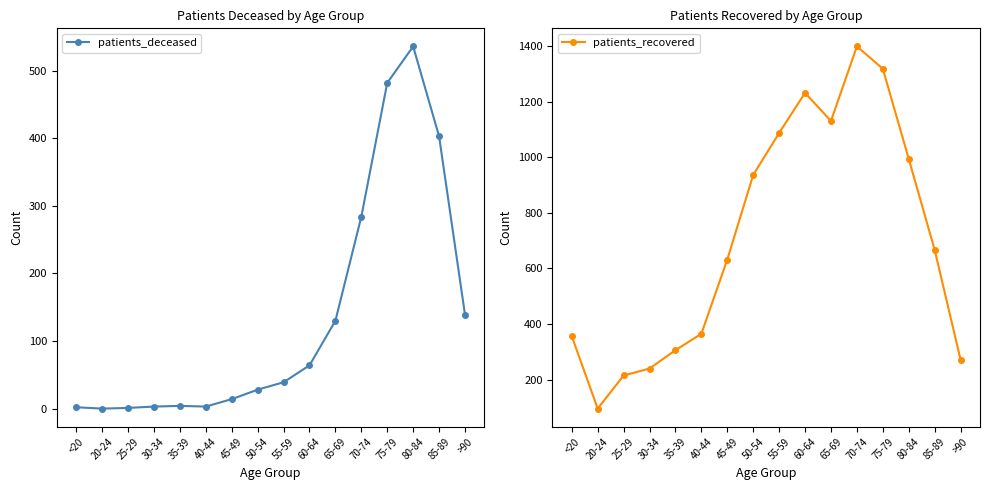

Is the value of patients_deceased at <20 greater than the value of patients_recovered at <20?

No